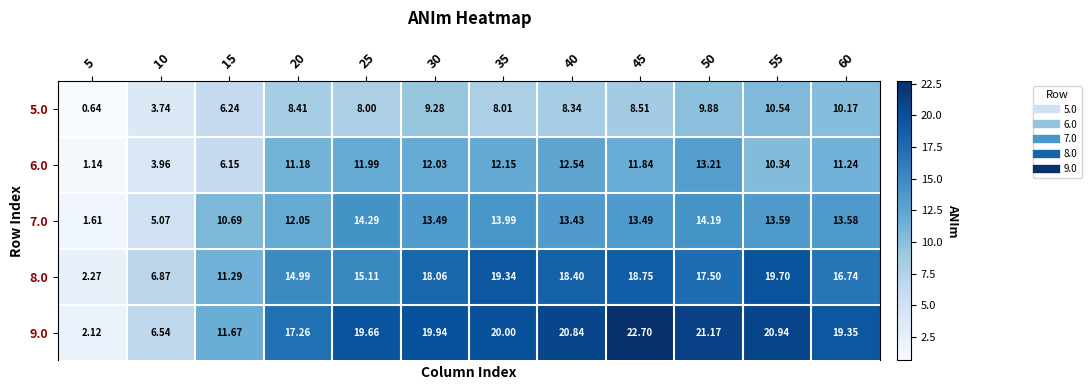

Which series has the largest total across all categories?

9.0